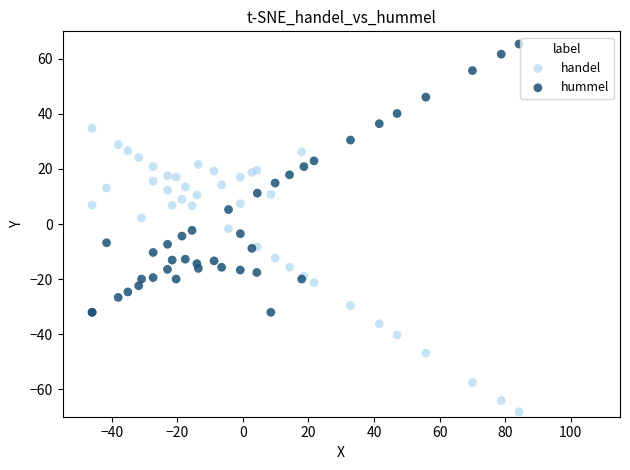

Which series has the largest Y range (max minus min)?

handel